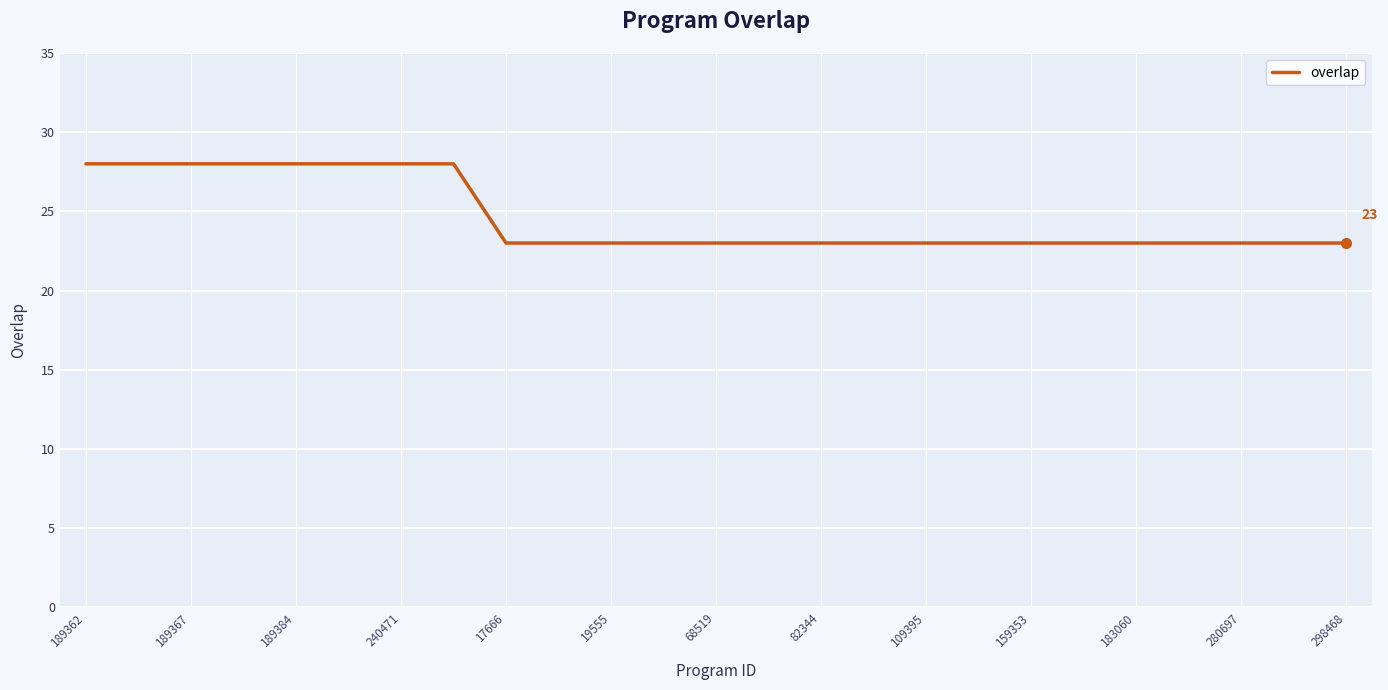

What is the maximum value shown in the chart?

28